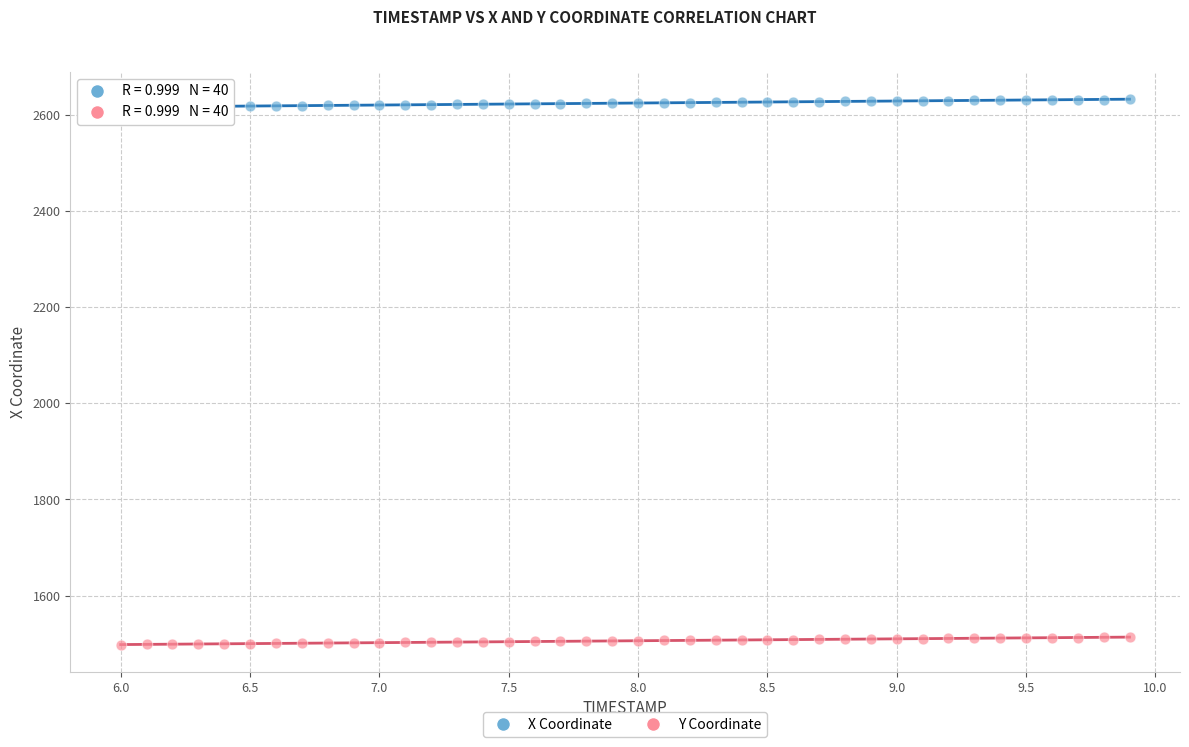

Which series has the largest Y range (max minus min)?

X Coordinate